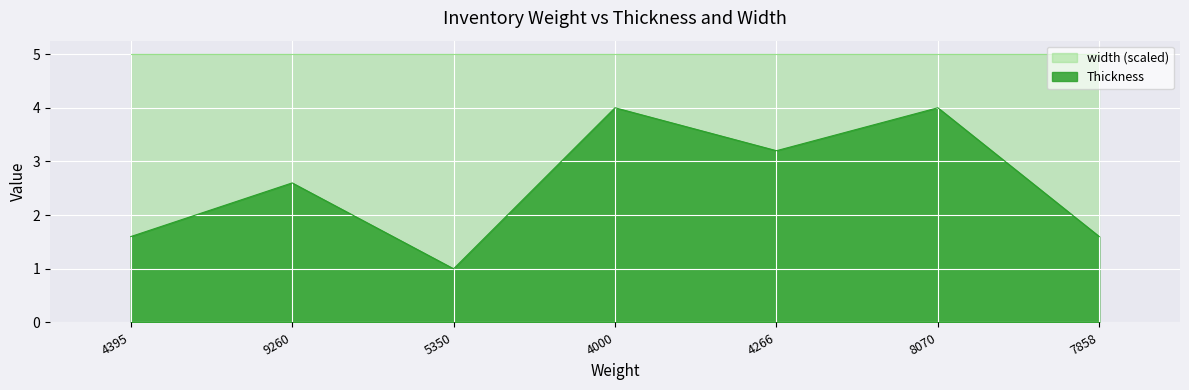

What value does the data have at 5350?

1.0